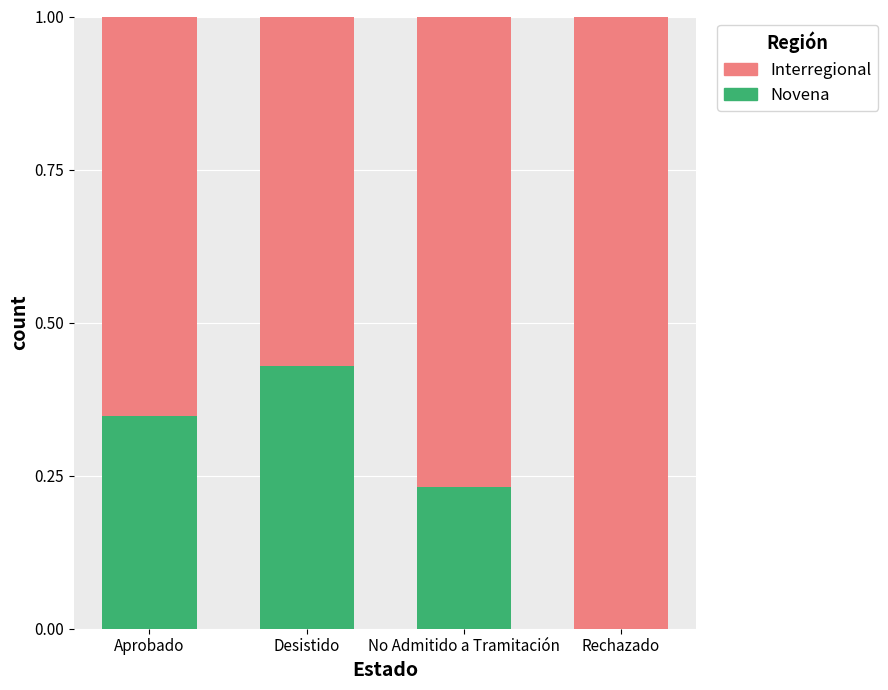

The Novena series shows 0.2 at Rechazado. True or false?

False